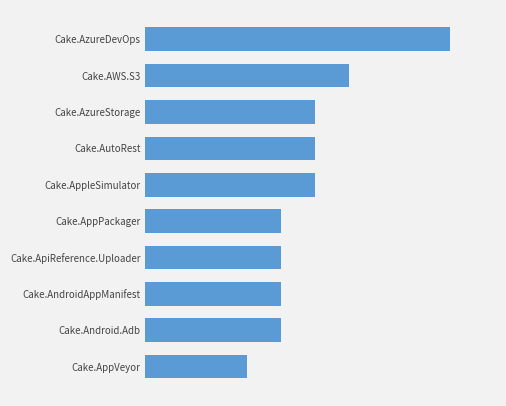

At which label is the value closest to 6?

Cake.AWS.S3